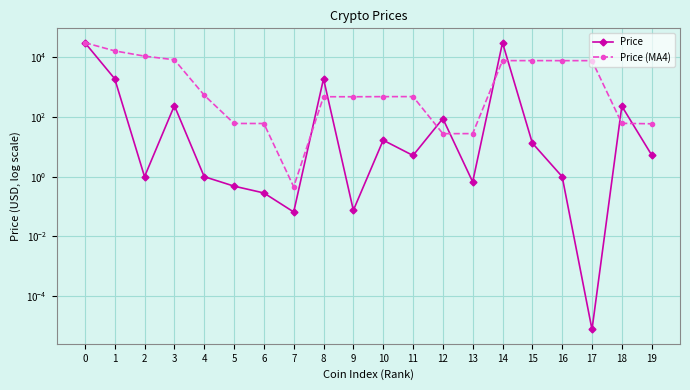

Is the value of Price (MA4) at 8 greater than the value of Price at 4?

Yes